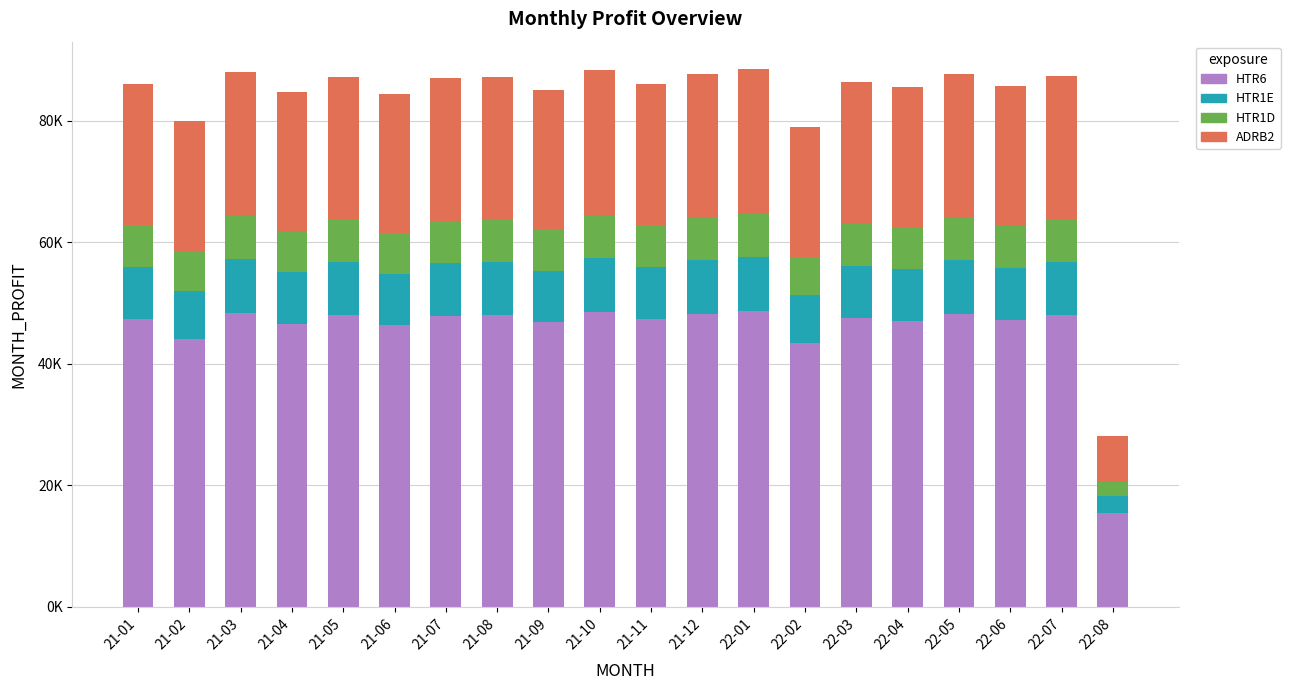

What is the sum of the ADRB2 values at 22-04 and 22-02?

44421.8